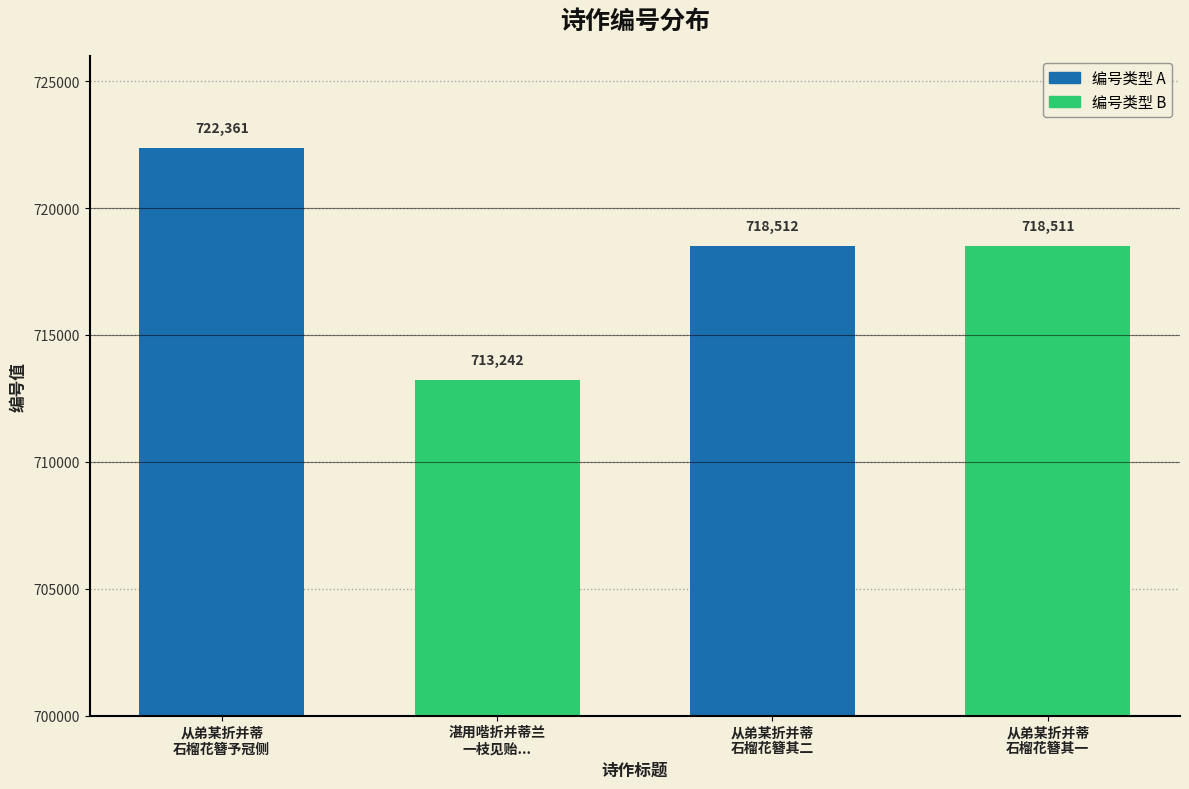

What is the label of the 3rd bar from the right?

湛用喈折并蒂兰
一枝见贻...